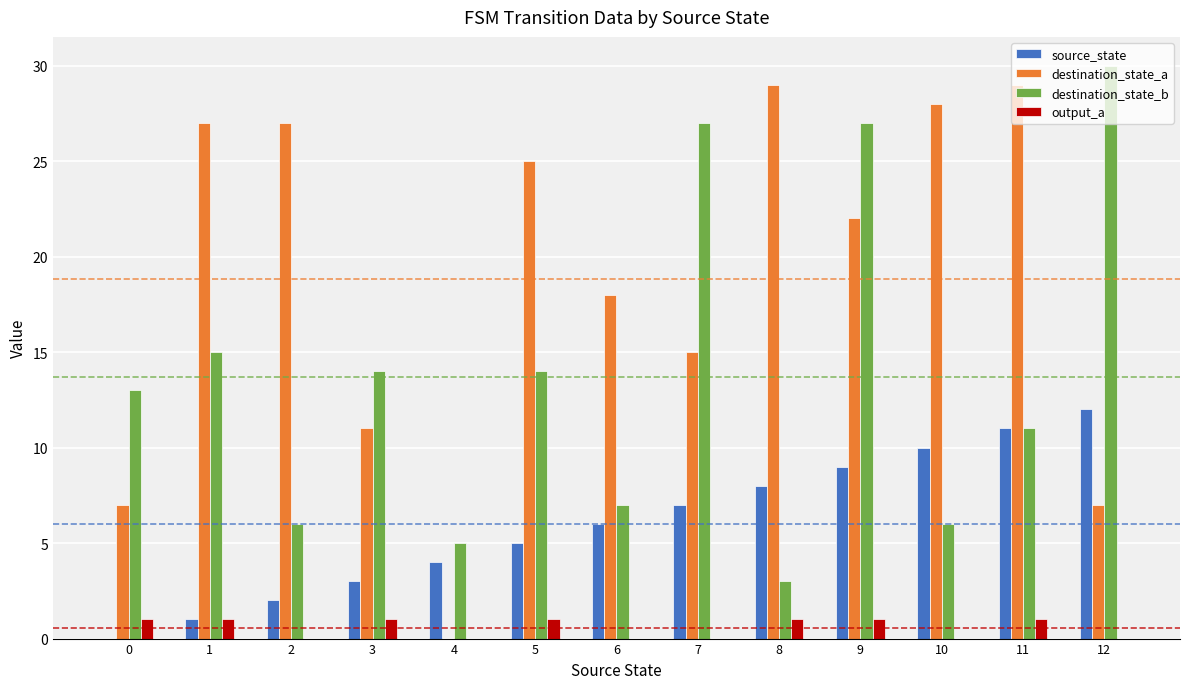

Is it true that source_state equals 6 at 12?

False